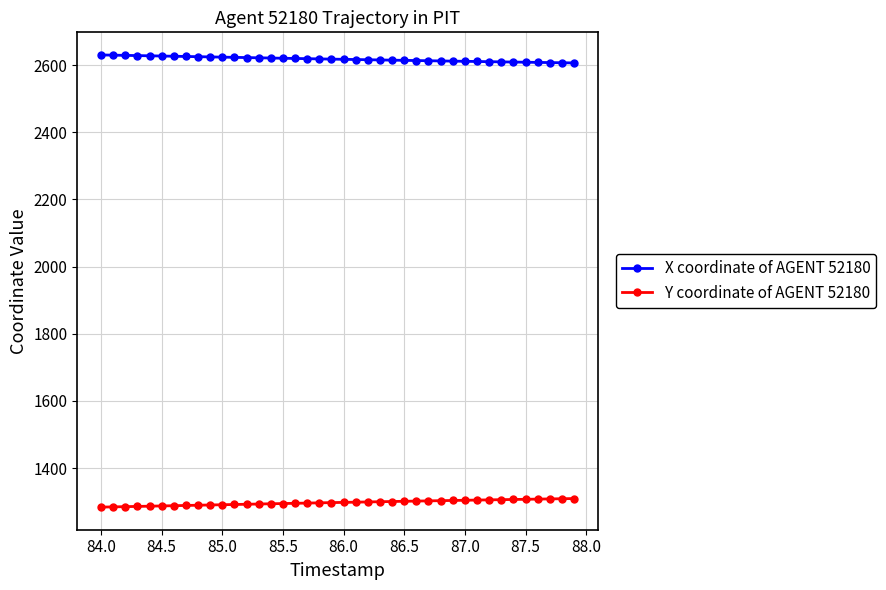

What is the sum of all Y coordinate of AGENT 52180 values?

51883.1